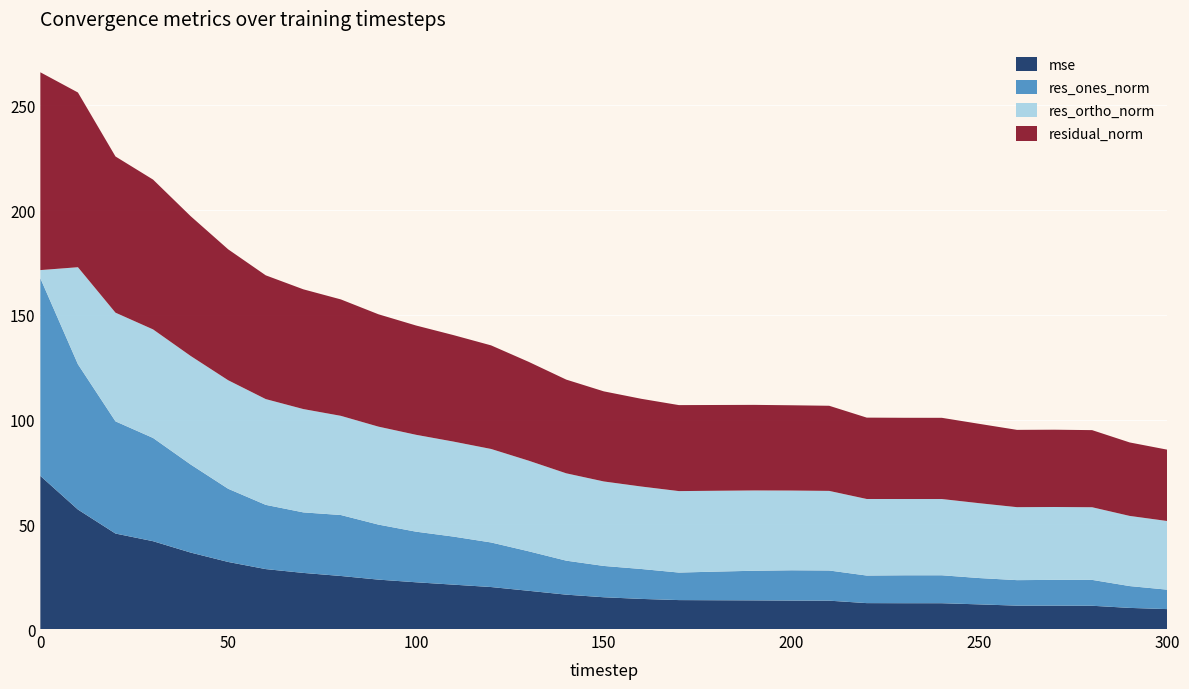

Reading right to left, transcribe all the data shown in this chart.

mse: 300=9.5	290=10.1	280=11.1	270=11.2	260=11.2	250=11.8	240=12.3	230=12.3	220=12.4	210=13.5	200=13.6	190=13.7	180=13.7	170=13.8	160=14.4	150=15.2	140=16.4	130=18.3	120=20.0	110=21.2	100=22.3	90=23.6	80=25.3	70=26.8	60=28.6	50=32.0	40=36.5	30=41.9	20=45.6	10=57.0	0=73.1
res_ones_norm: 300=9.3	290=10.4	280=12.4	270=12.3	260=12.2	250=12.6	240=13.3	230=13.3	220=13.2	210=14.4	200=14.5	190=14.1	180=13.7	170=13.1	160=14.3	150=15.0	140=16.2	130=18.9	120=21.3	110=22.9	100=24.2	90=26.3	80=29.1	70=28.9	60=30.7	50=34.9	40=42.1	30=49.3	20=53.6	10=69.4	0=94.4
res_ortho_norm: 300=32.8	290=33.5	280=34.7	270=34.8	260=34.8	250=35.7	240=36.4	230=36.4	220=36.6	210=38.0	200=38.1	190=38.3	180=38.6	170=38.9	160=39.4	150=40.3	140=41.7	130=43.3	120=44.6	110=45.4	100=46.2	90=46.8	80=47.4	70=49.3	60=50.5	50=51.8	40=51.8	30=51.8	20=51.9	10=46.3	0=3.9
residual_norm: 300=34.1	290=35.1	280=36.8	270=36.9	260=36.9	250=37.9	240=38.8	230=38.8	220=38.8	210=40.6	200=40.7	190=40.9	180=40.9	170=41.1	160=41.9	150=43.0	140=44.7	130=47.2	120=49.5	110=50.8	100=52.2	90=53.6	80=55.6	70=57.2	60=59.1	50=62.5	40=66.7	30=71.5	20=74.6	10=83.4	0=94.4